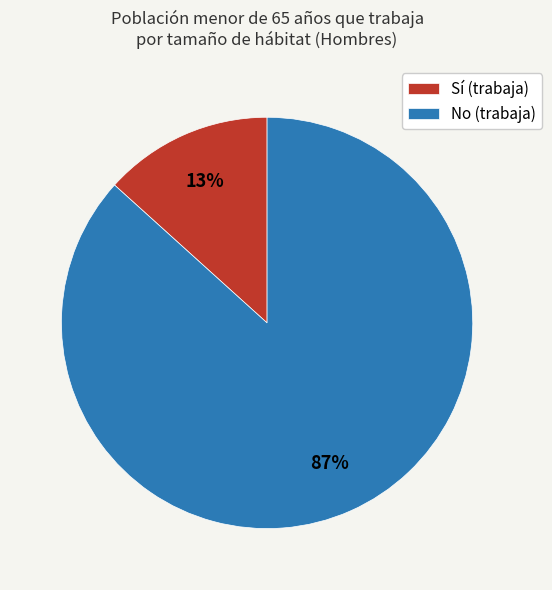

To the nearest percent, what portion does Sí (trabaja) represent?

13%